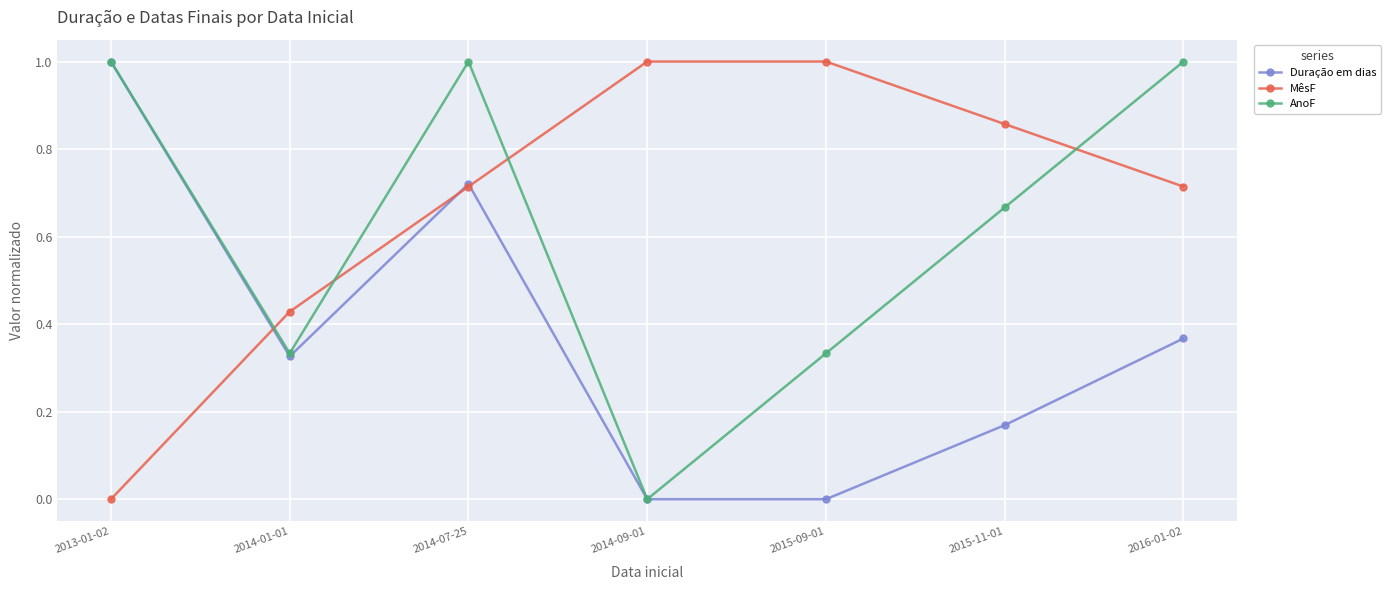

What is the maximum value shown in the chart?

1.0